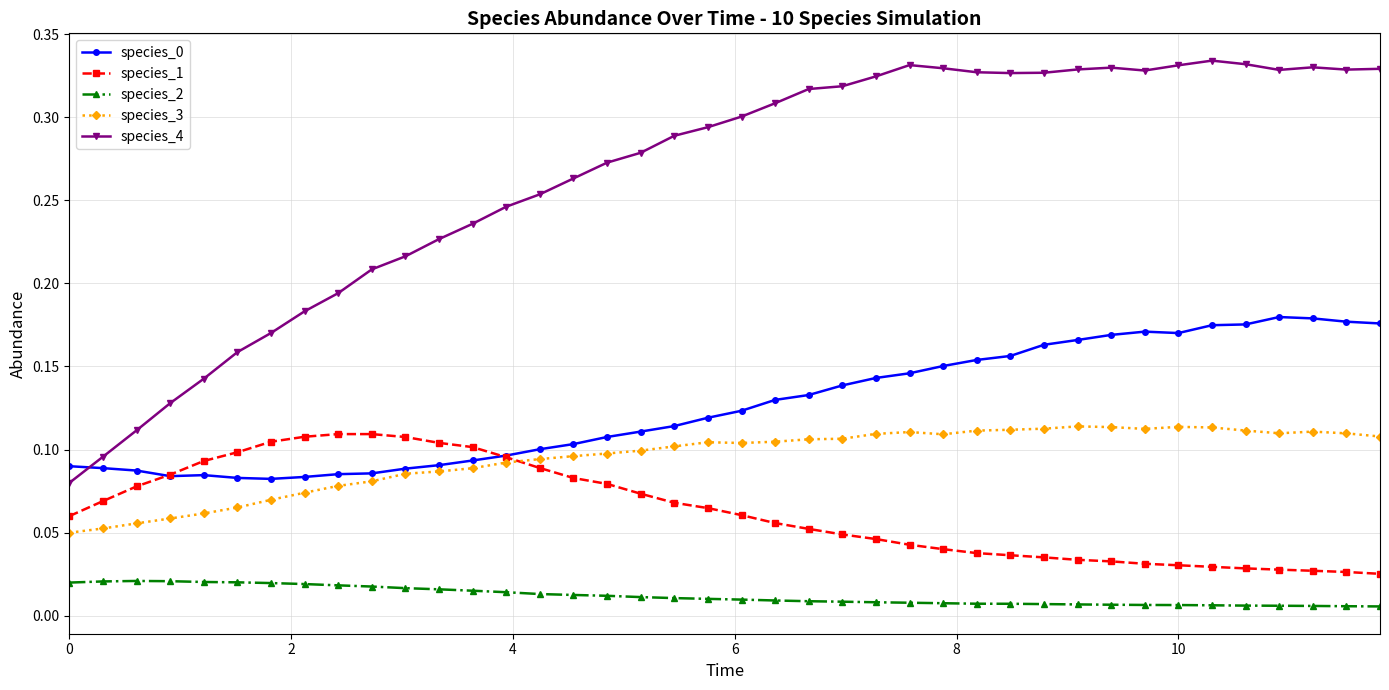

True or false: species_3 and species_4 intersect in this chart.

False